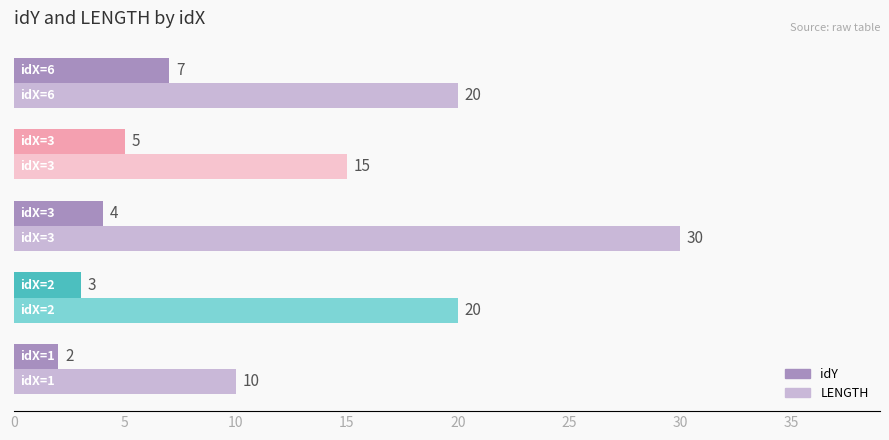

What is the difference between the maximum and minimum values in the LENGTH series?

20